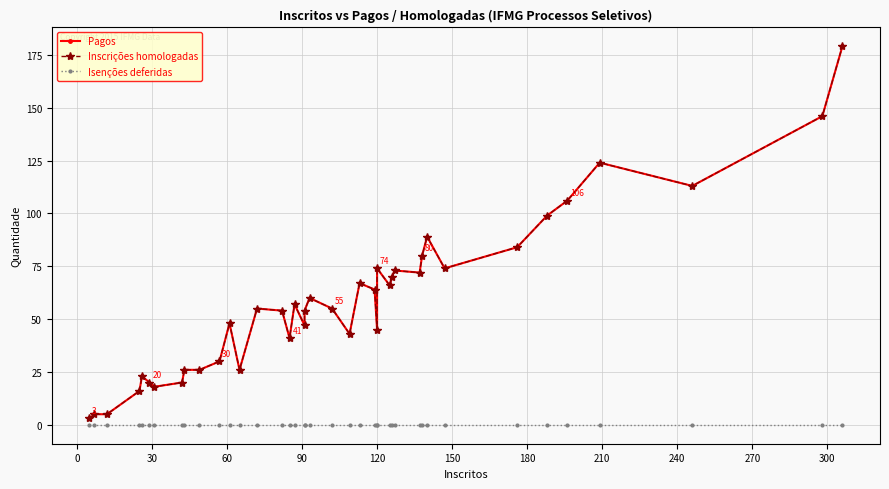

How many data points in Pagos are above 55?

19